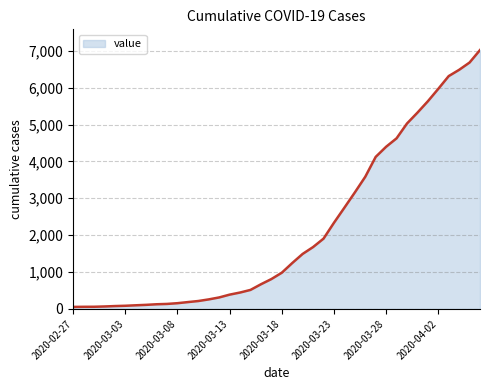

What is the difference between the maximum and minimum values?

6964